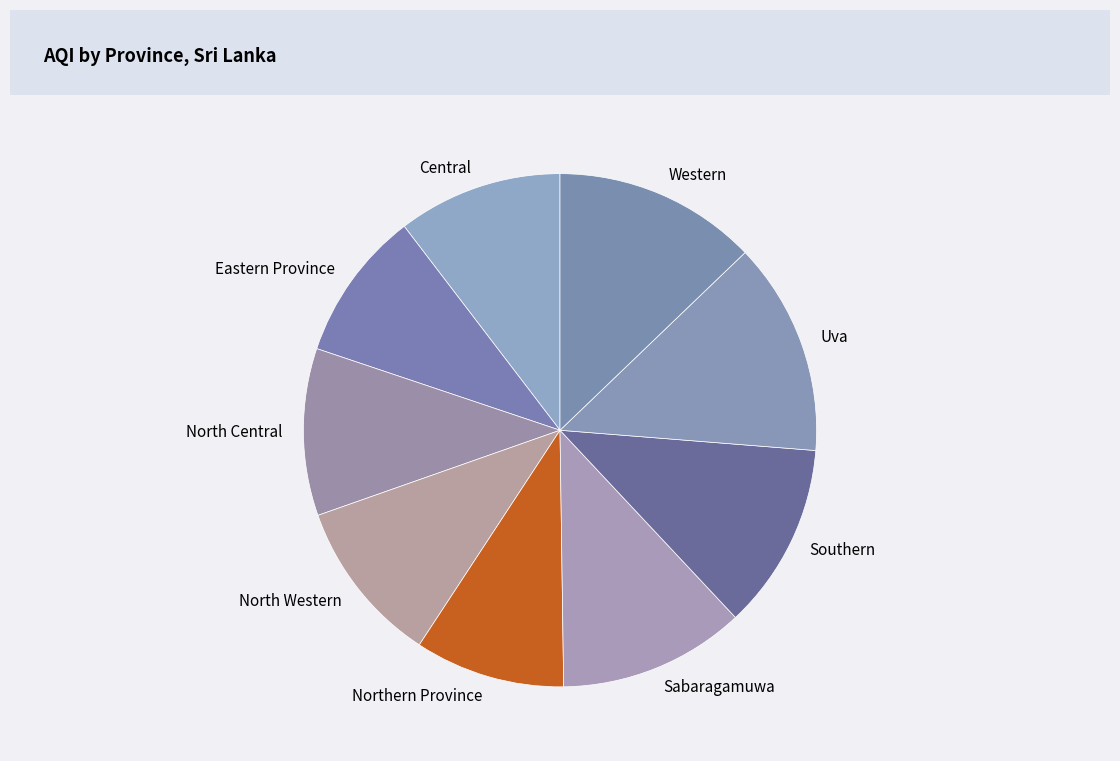

Is the sum of North Western and Uva greater than half?

No